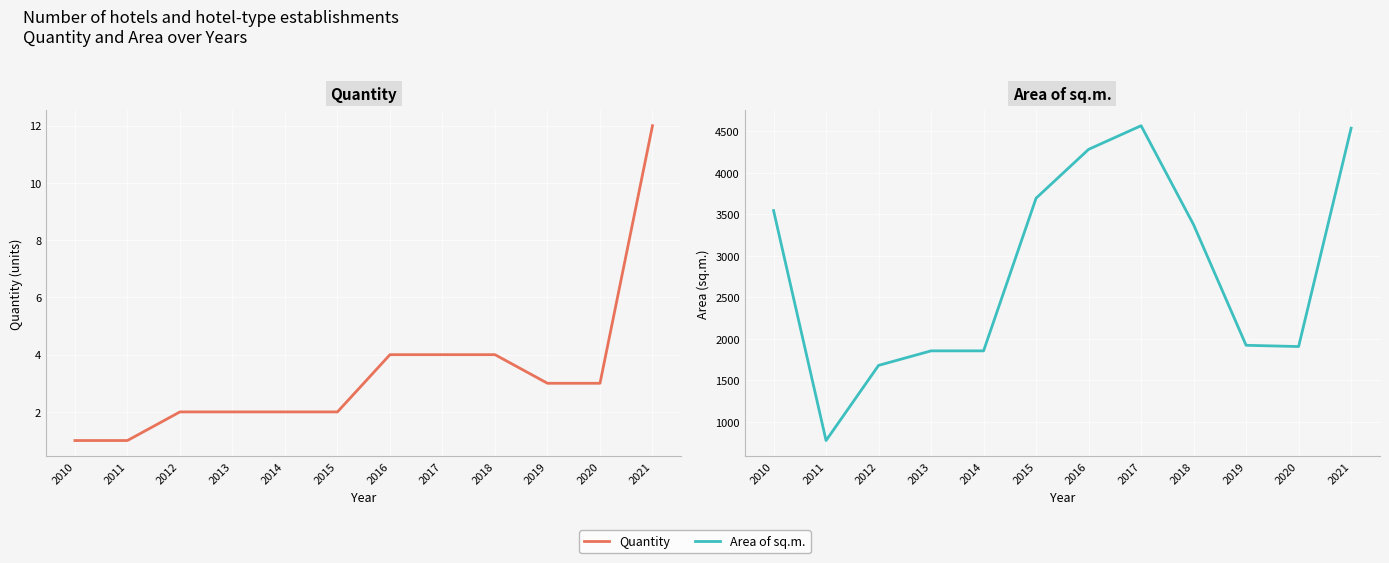

Between 2014 and 2010, which is larger?

2014